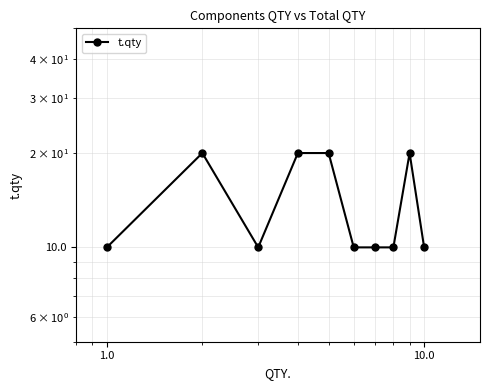

Reading left to right, extract all data points from this chart.

10	20	10	20	20	10	10	10	20	10